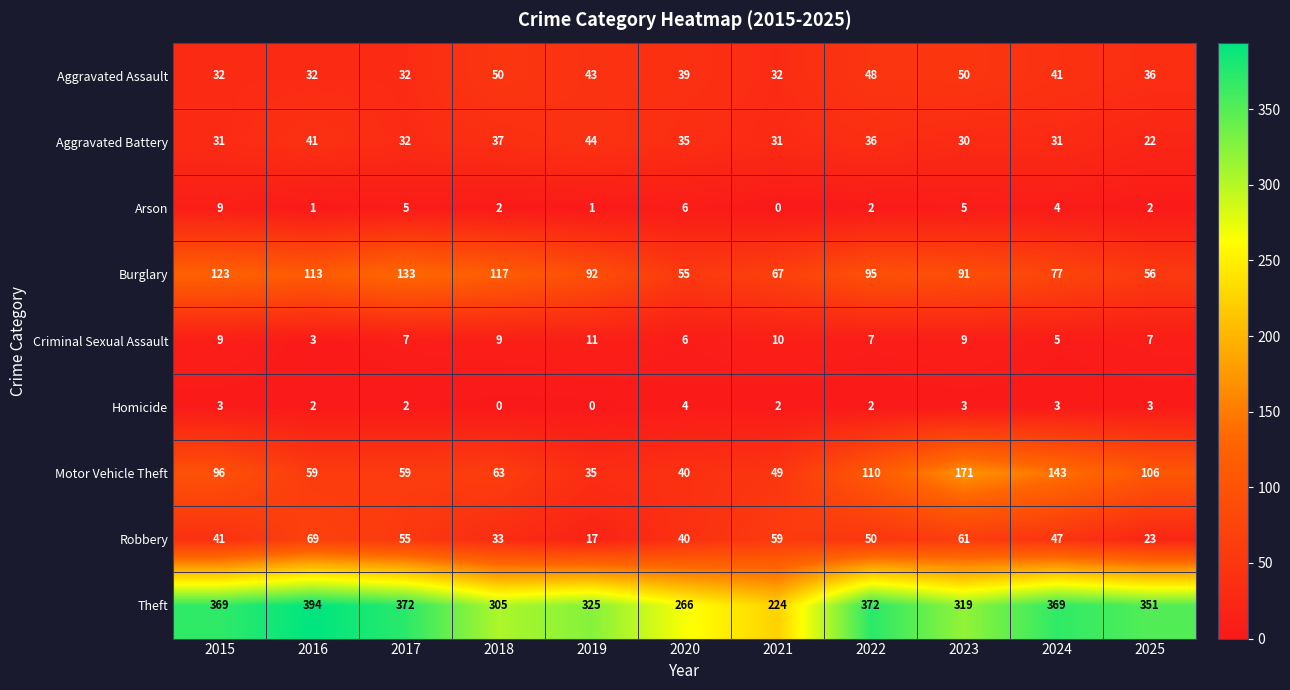

Is the value of Aggravated Assault at 2015 greater than the value of Motor Vehicle Theft at 2017?

No